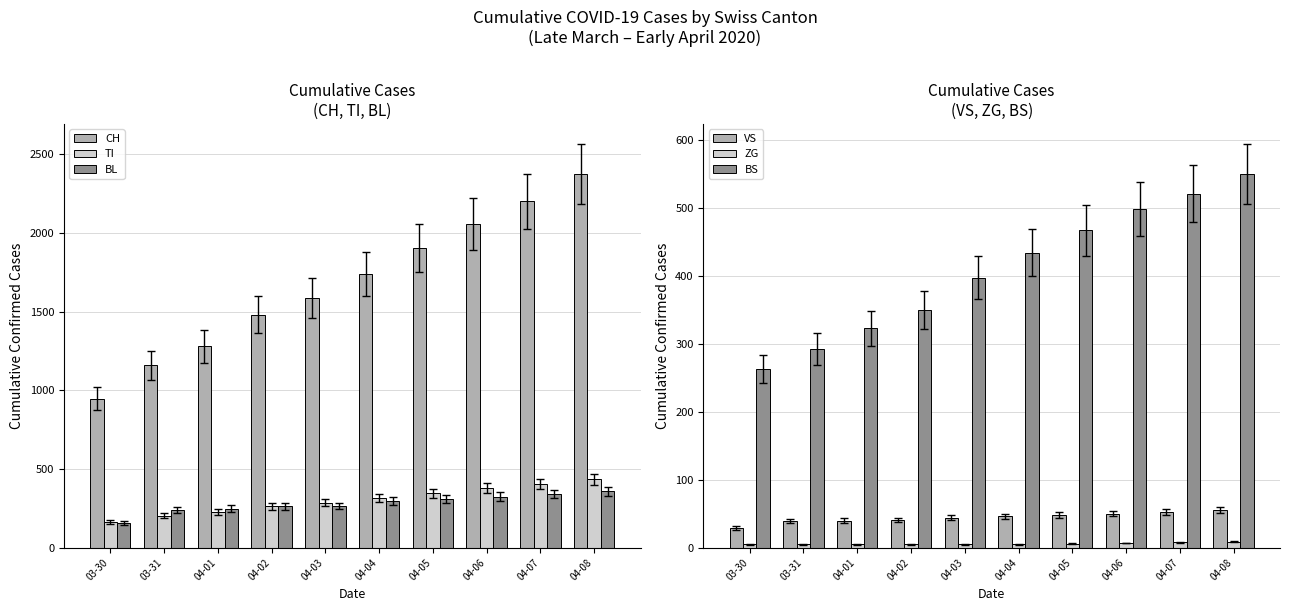

The BS series shows 599 at 04-02. True or false?

False